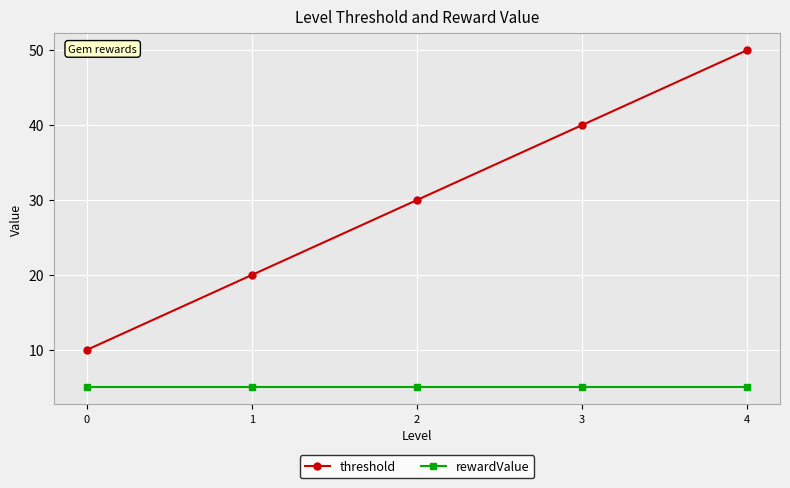

True or false: rewardValue and threshold intersect in this chart.

False